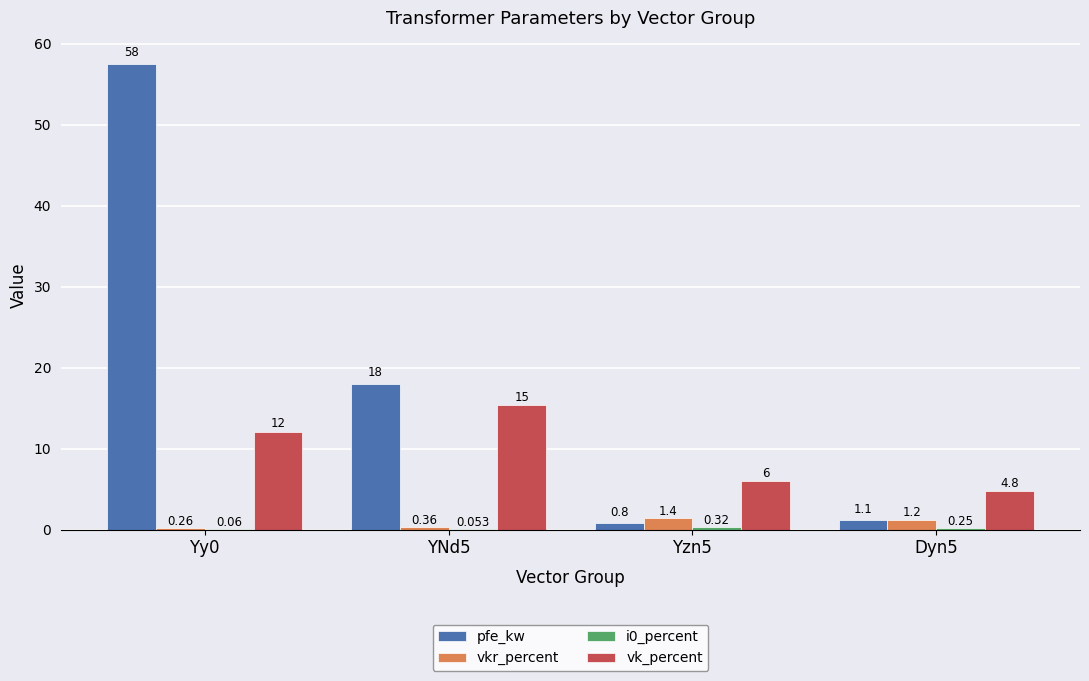

At which category is the sum across all series the highest?

Yy0